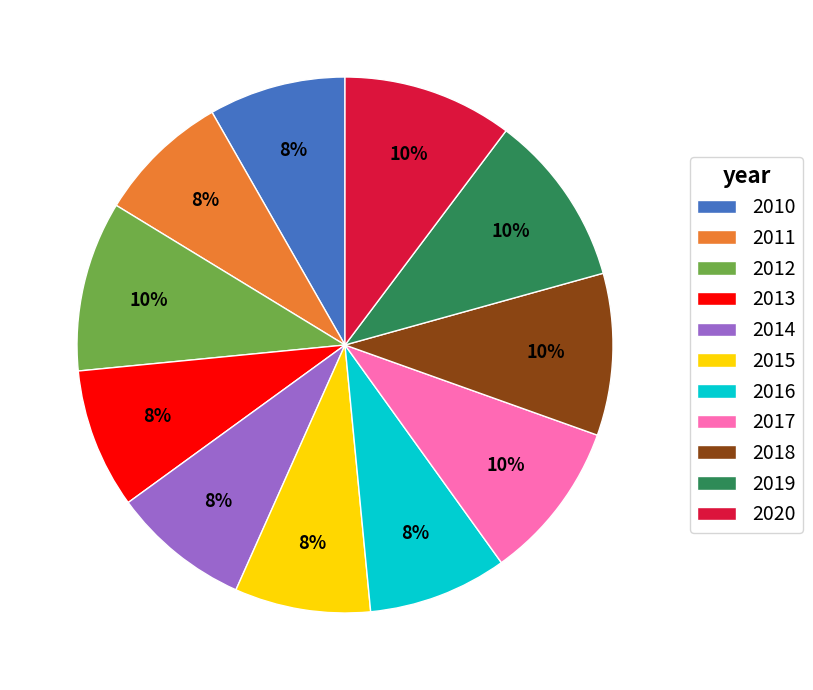

To the nearest percent, what portion does 2012 represent?

10%